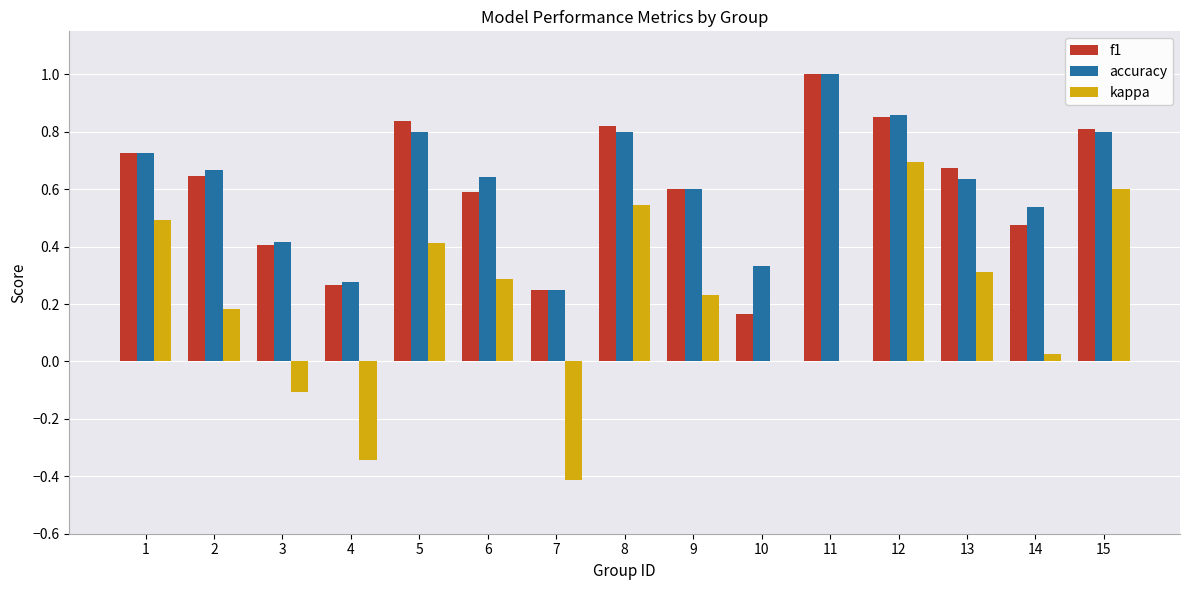

At which category does the chart reach its peak across all series?

11